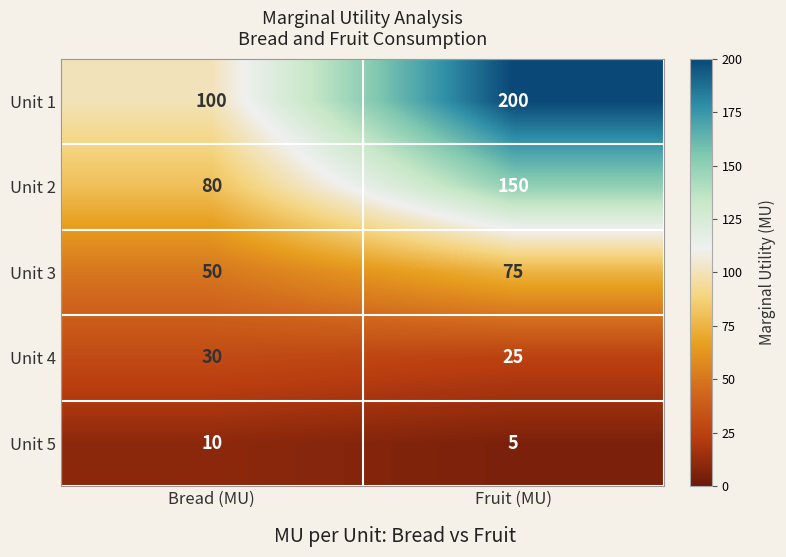

Is it true that Unit 3 equals 50 at Bread (MU)?

True